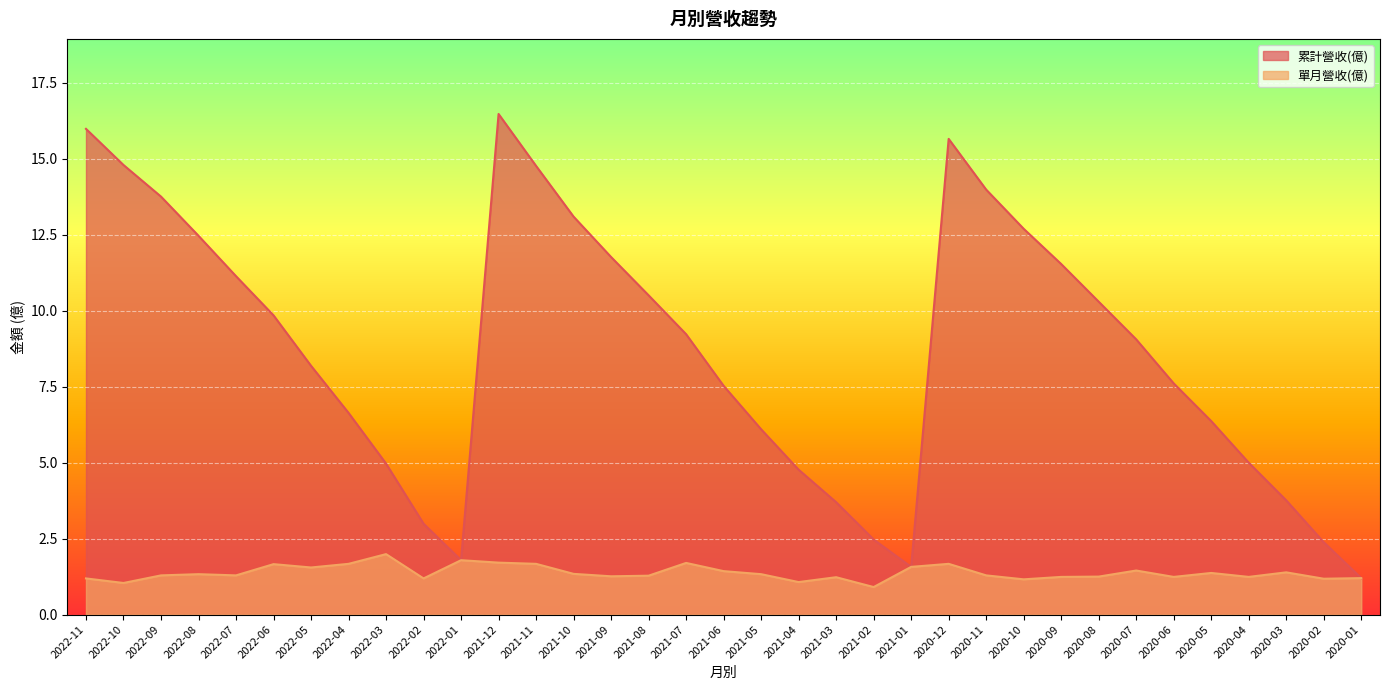

Which category has the lowest value in the 累計營收(億) series?

2020-01